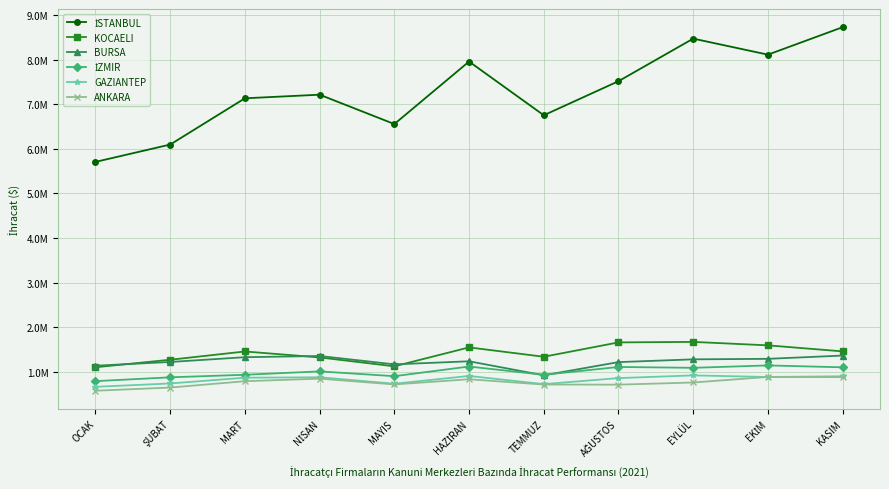

Rank the categories by İSTANBUL value from lowest to highest.

OCAK, ŞUBAT, MAYIS, TEMMUZ, MART, NİSAN, AĞUSTOS, HAZİRAN, EKİM, EYLÜL, KASIM